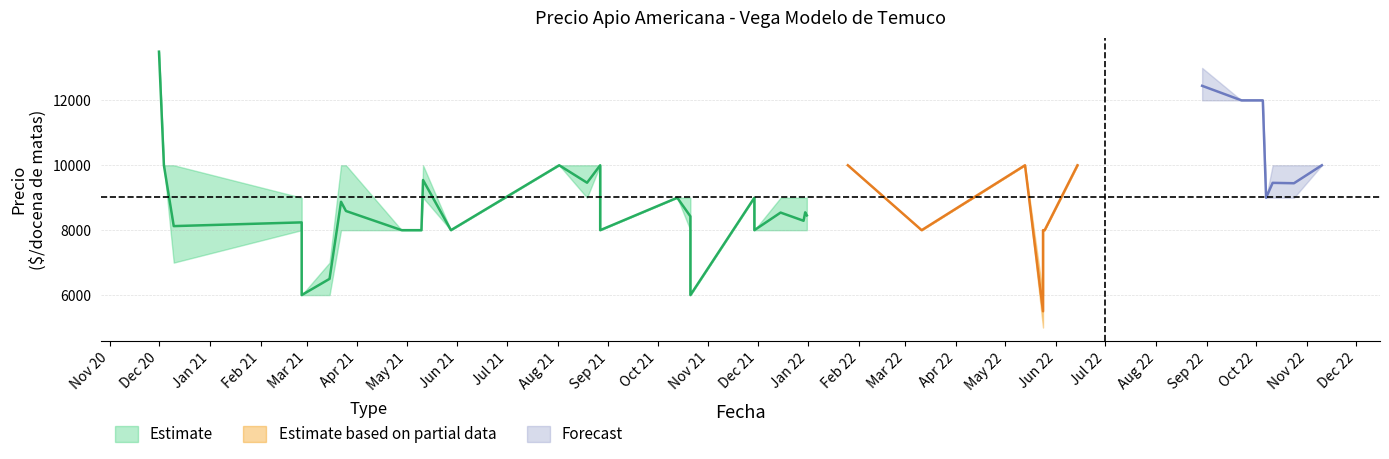

Read the Precio minimo value at 2021-05-10, to the nearest 10.

8000